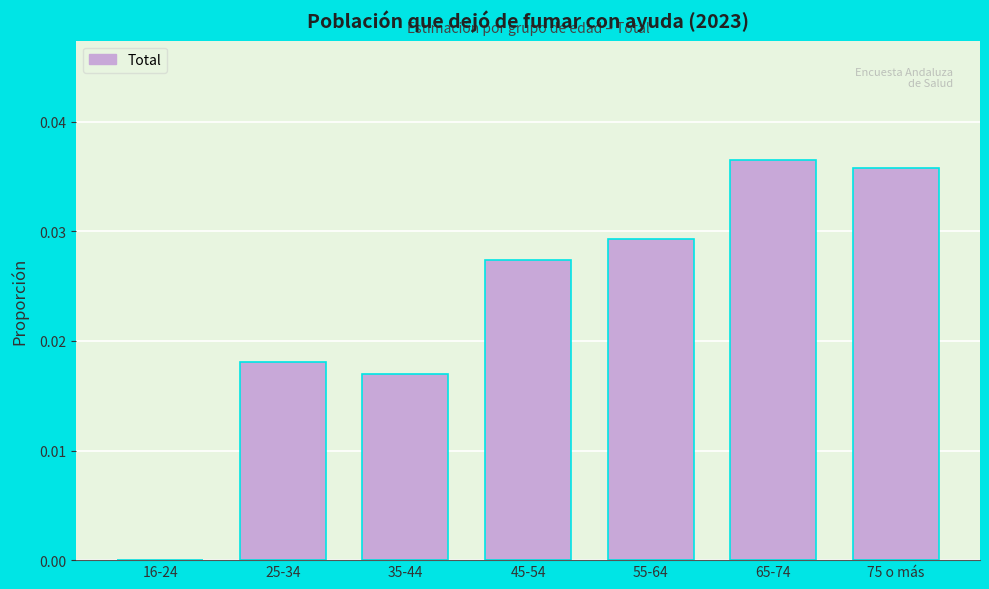

Between 75 o más and 45-54, which is larger?

75 o más